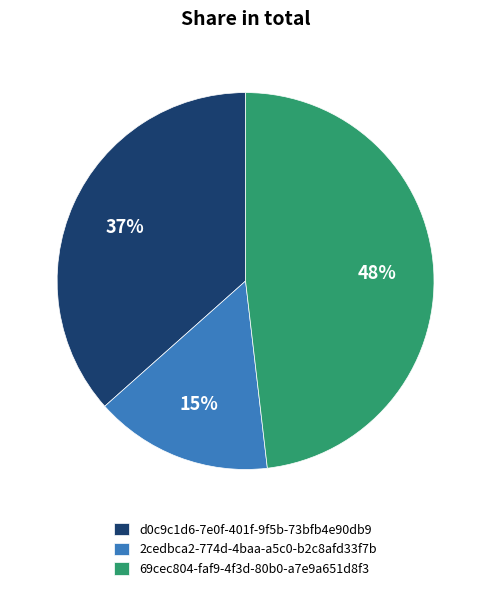

The d0c9c1d6-7e0f-401f-9f5b-73bfb4e90db9 slice represents 31% of the pie. True or false?

False